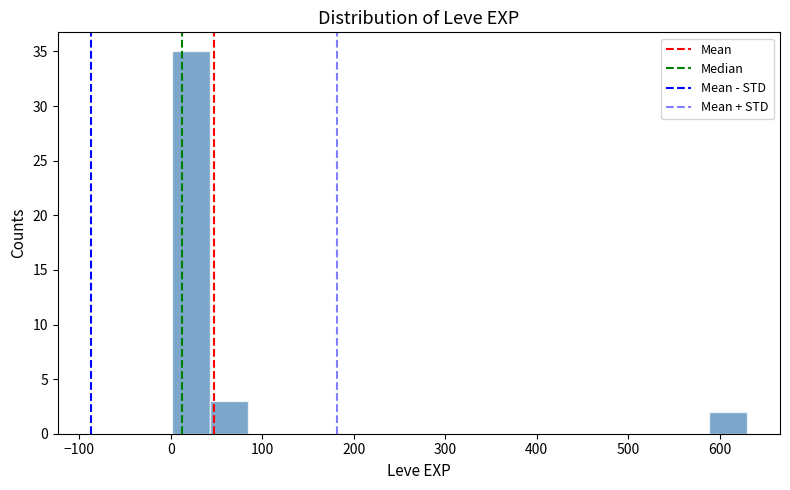

Reading left to right, list every bar in this chart as the range it spans on the x-axis followed by its height. Neither the bar edges nor the heights are printed on the chart, so give them approximately, as read against the axes.

0 to 40: 35
40 to 80: 3
80 to 130: 0
130 to 170: 0
170 to 210: 0
210 to 250: 0
250 to 290: 0
290 to 340: 0
340 to 380: 0
380 to 420: 0
420 to 460: 0
460 to 500: 0
500 to 550: 0
550 to 590: 0
590 to 630: 2